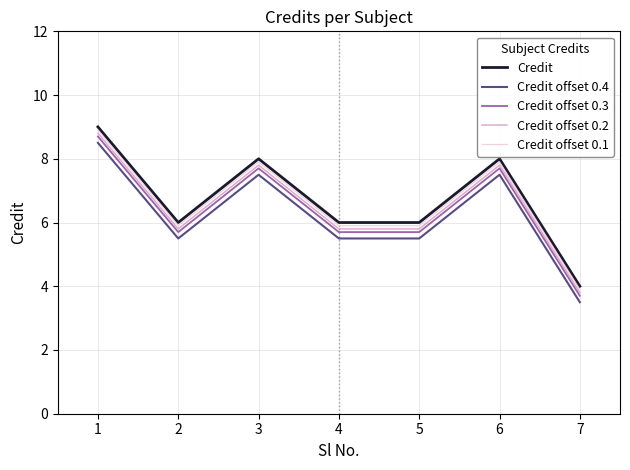

What is the difference between the highest and lowest values at 1?

0.5